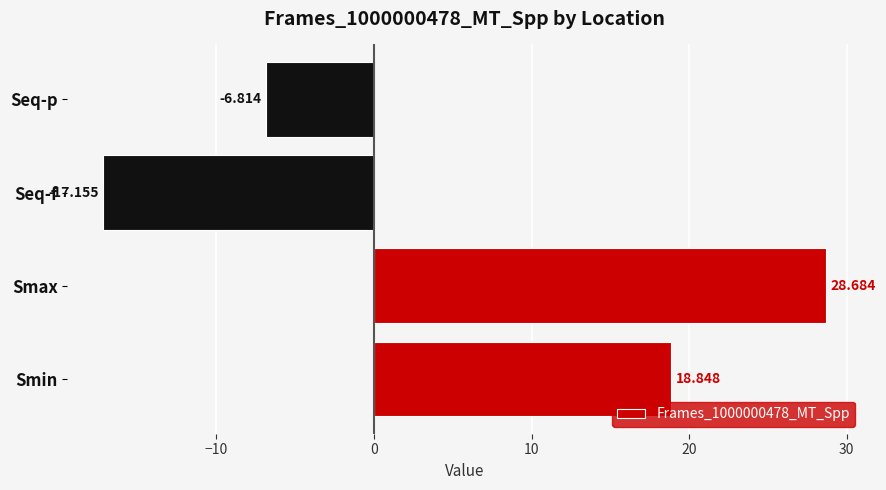

Where is the data nearest to the value 5?

Seq-p